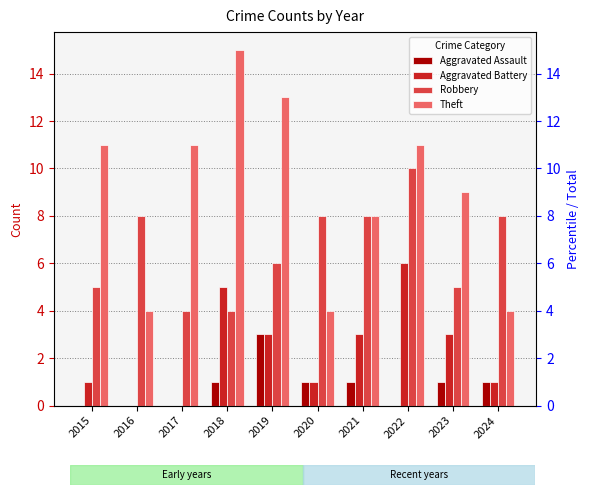

Reading left to right, extract all data points from this chart.

Aggravated Assault: 2015=0	2016=0	2017=0	2018=1	2019=3	2020=1	2021=1	2022=0	2023=1	2024=1
Aggravated Battery: 2015=1	2016=0	2017=0	2018=5	2019=3	2020=1	2021=3	2022=6	2023=3	2024=1
Robbery: 2015=5	2016=8	2017=4	2018=4	2019=6	2020=8	2021=8	2022=10	2023=5	2024=8
Theft: 2015=11	2016=4	2017=11	2018=15	2019=13	2020=4	2021=8	2022=11	2023=9	2024=4